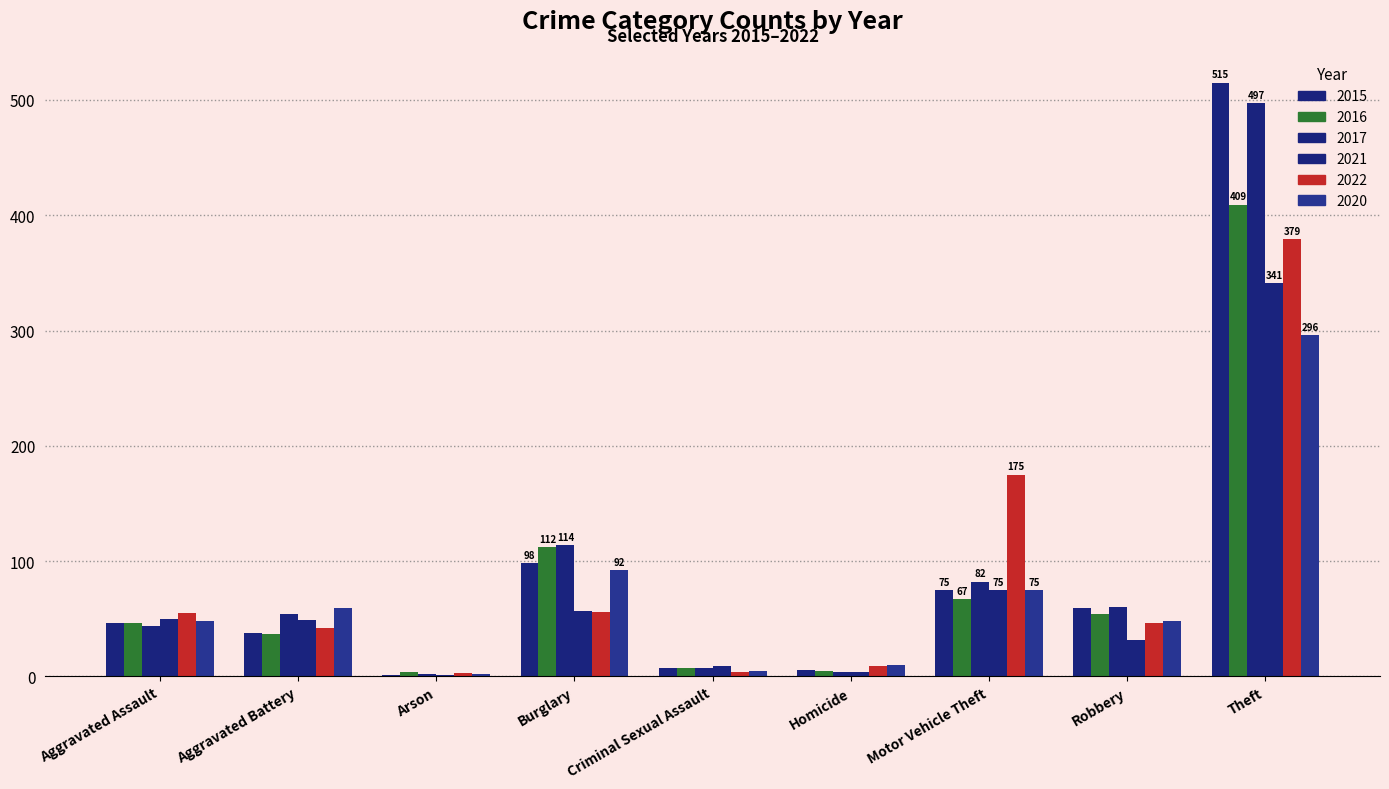

Count the number of data series in this chart.

6